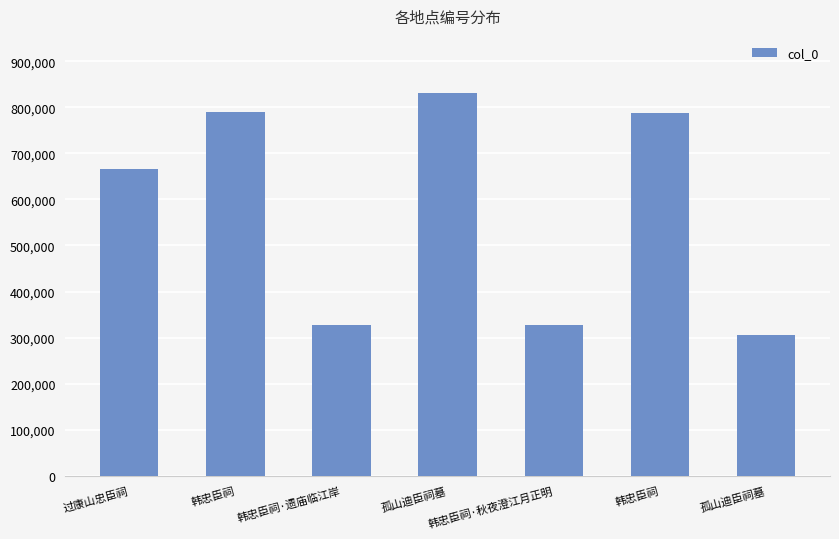

The value at 韩忠臣祠 is 248651. True or false?

False